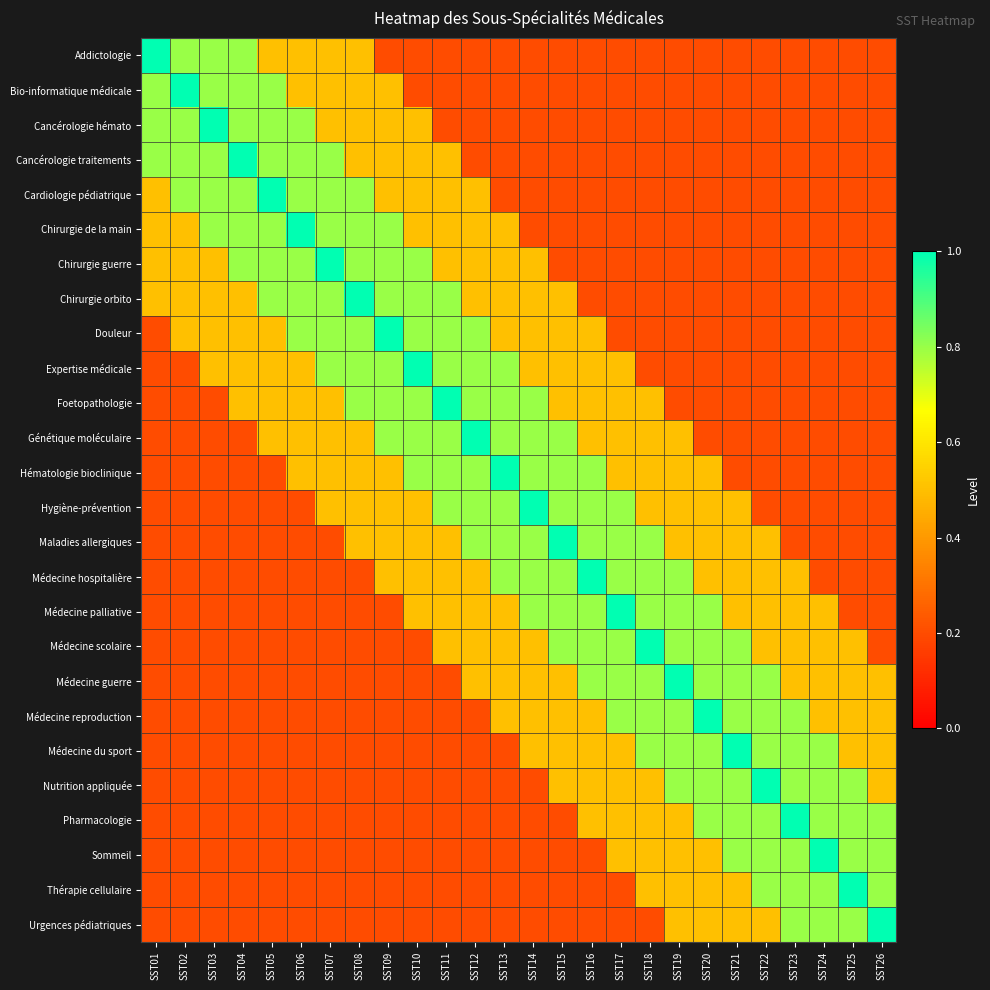

What is the spread (max minus min) of values at SST25?

0.8